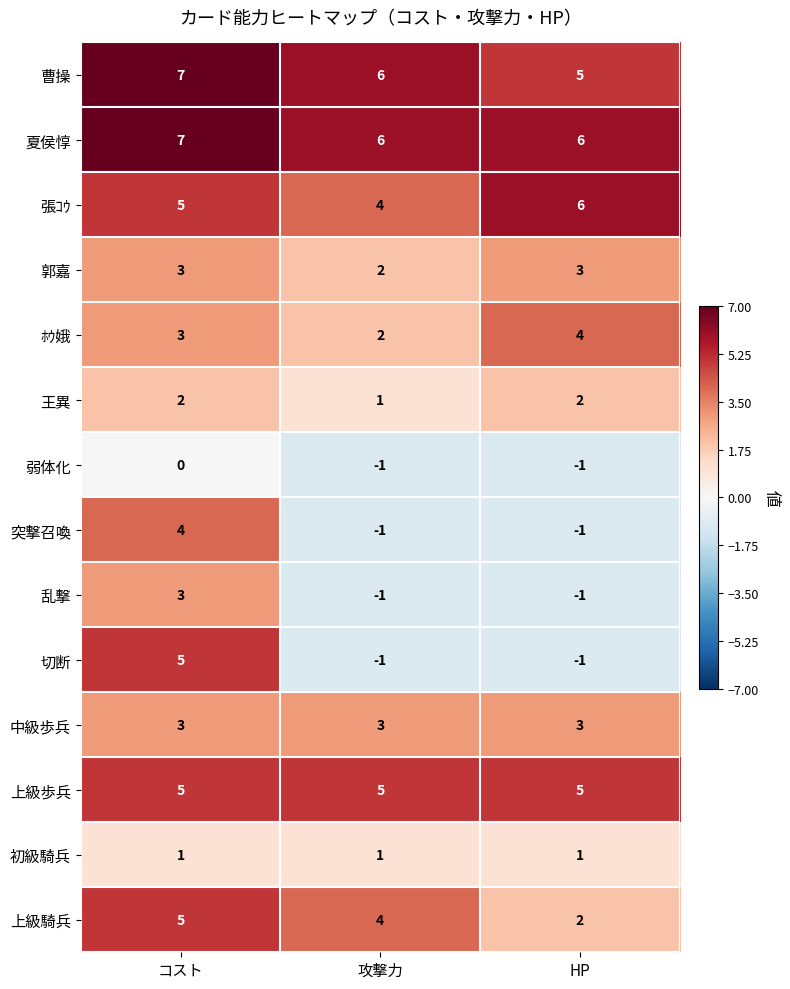

What is the difference between the maximum and minimum values in the 切断 series?

6